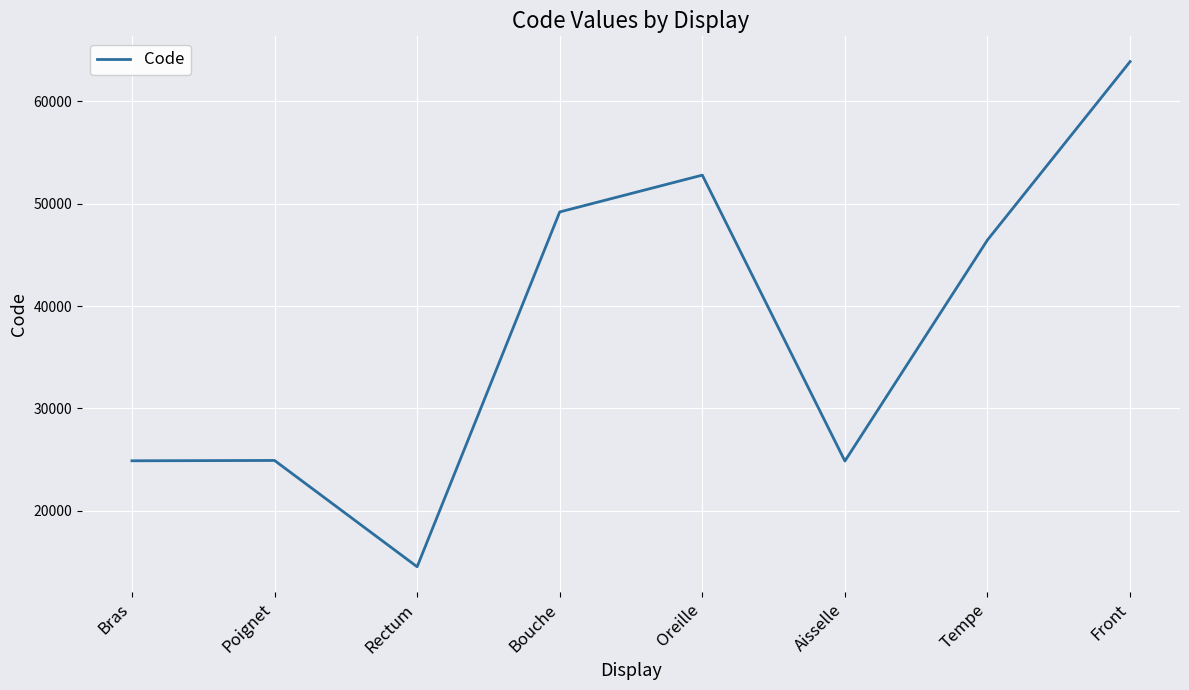

How many lines are shown in the chart?

1